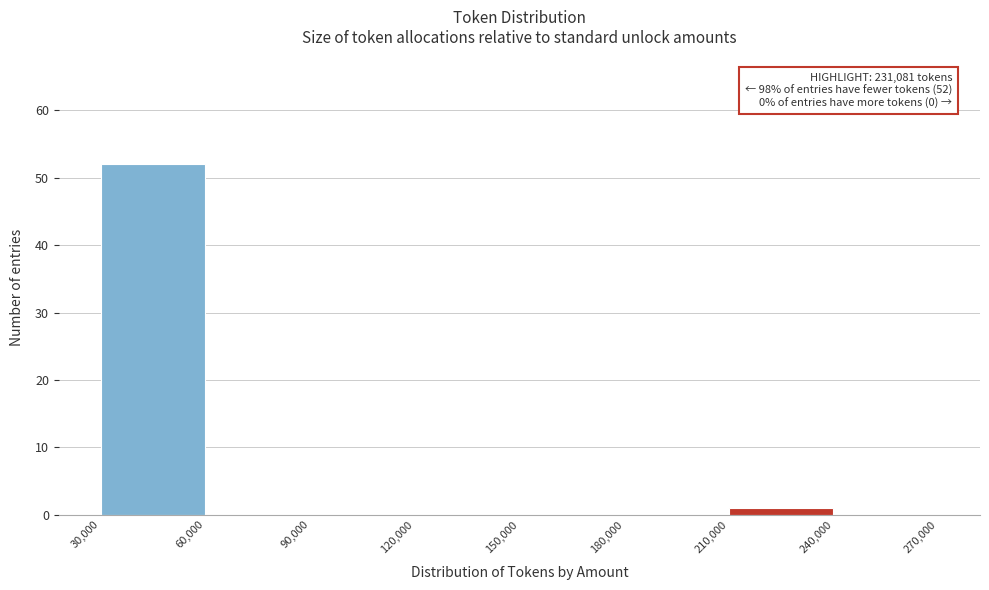

Over which range of the x-axis is the bar tallest?

30,000 to 60,000